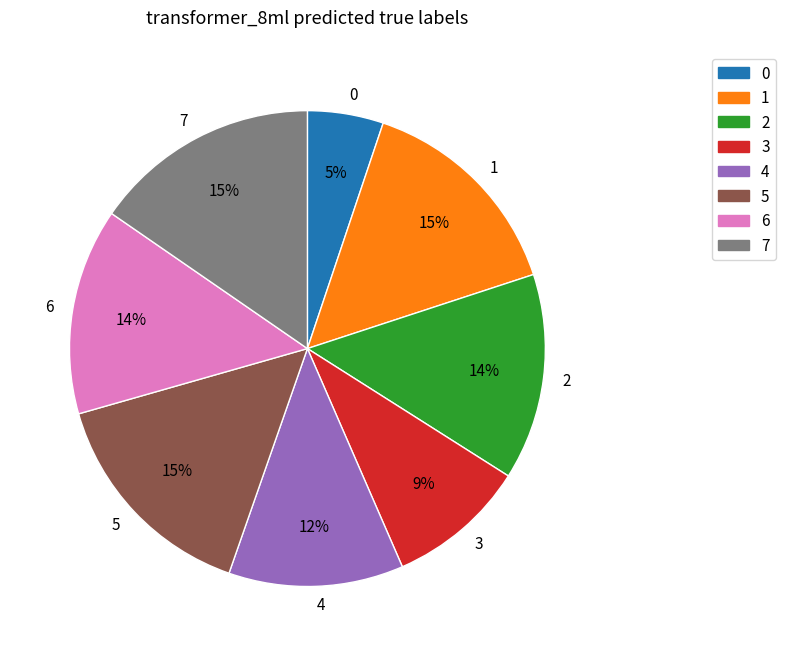

To the nearest percent, what is the combined percentage of 1 and 5?

30%